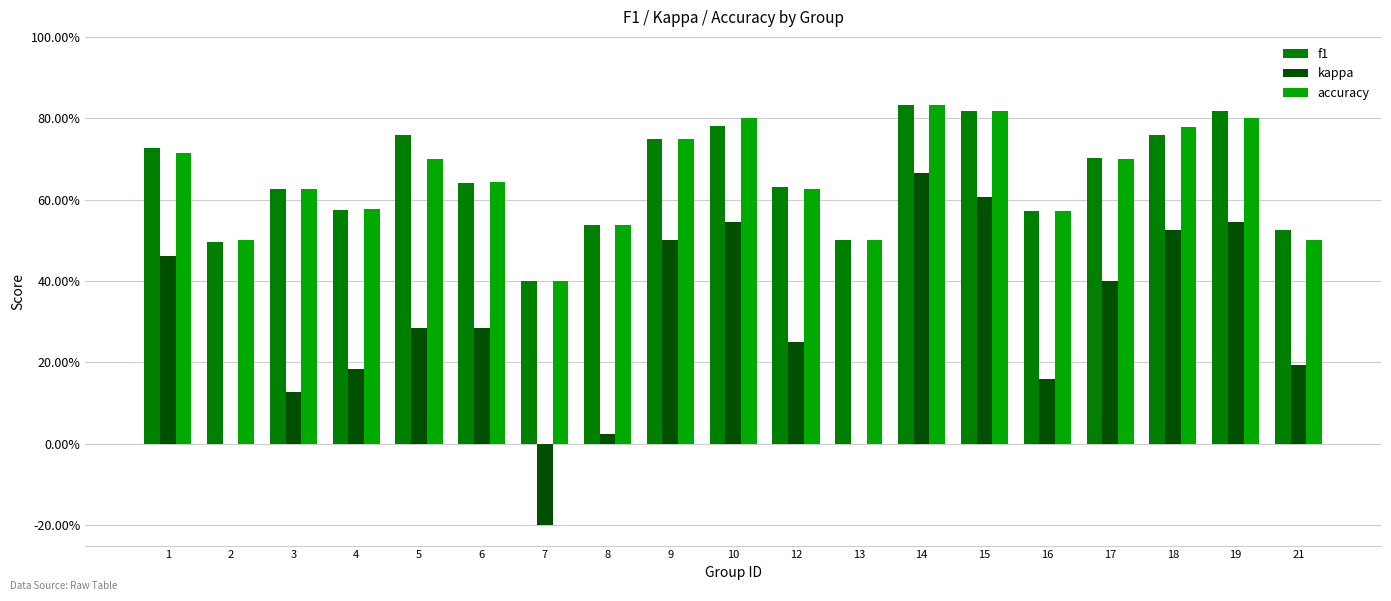

Are the bars horizontal?

No